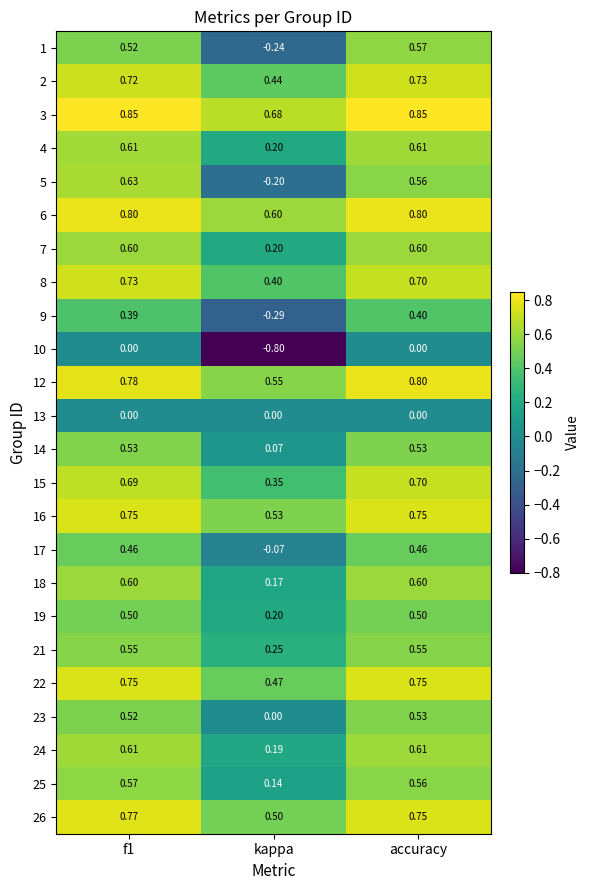

Count the number of categories in the chart.

3